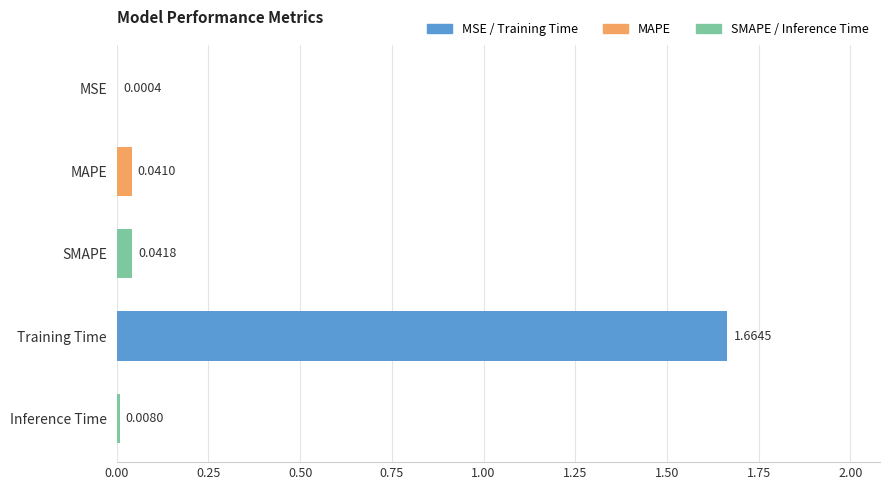

Which has a higher value, Training Time or Inference Time?

Training Time